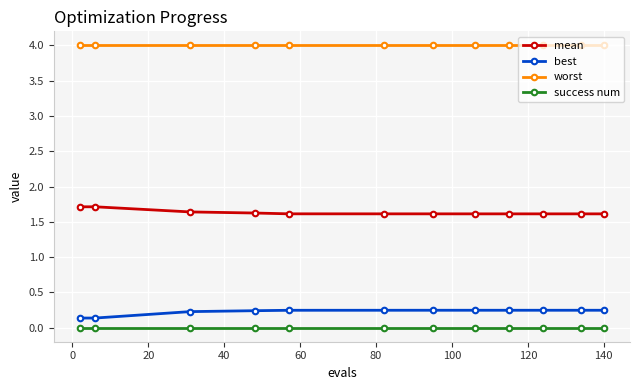

What is the value of the worst point at the 4th from the left?

4.0